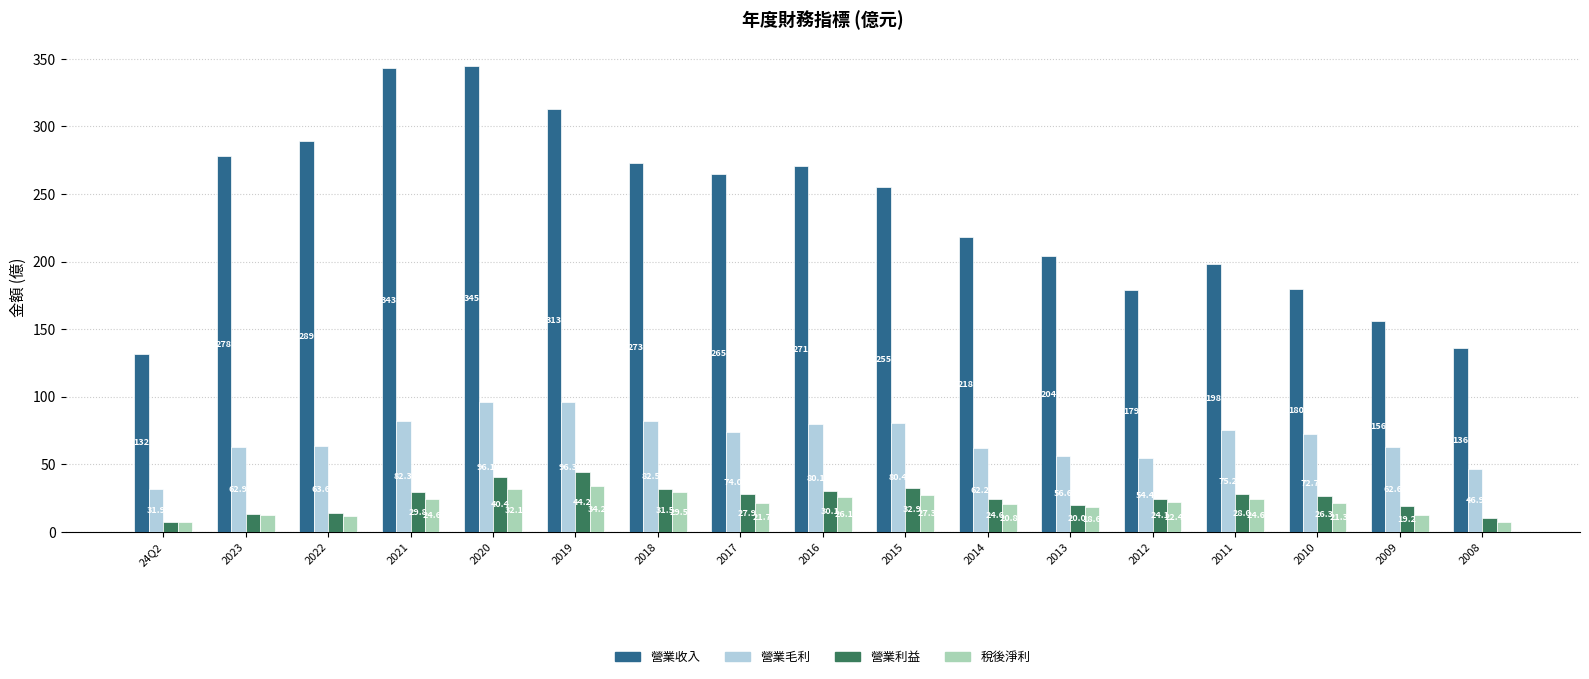

True or false: 營業毛利 has a value of 72.7 at 2010.

True